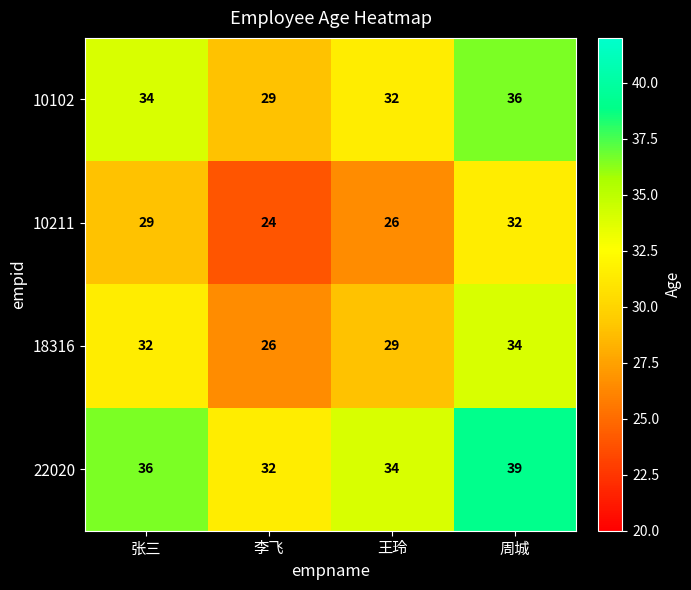

List the series in order of their peak value, highest first.

22020, 10102, 18316, 10211